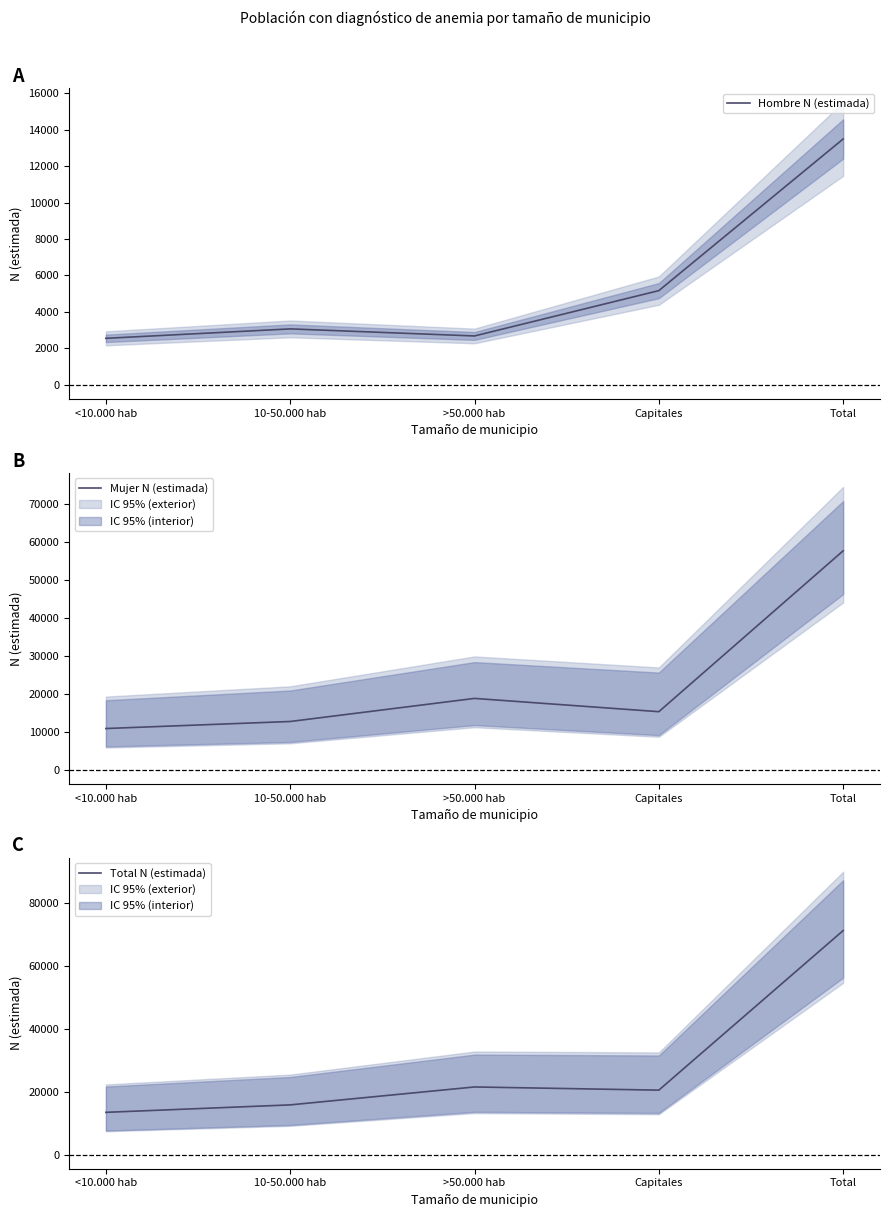

True or false: Total N (estimada) and Hombre N (estimada) intersect in this chart.

False